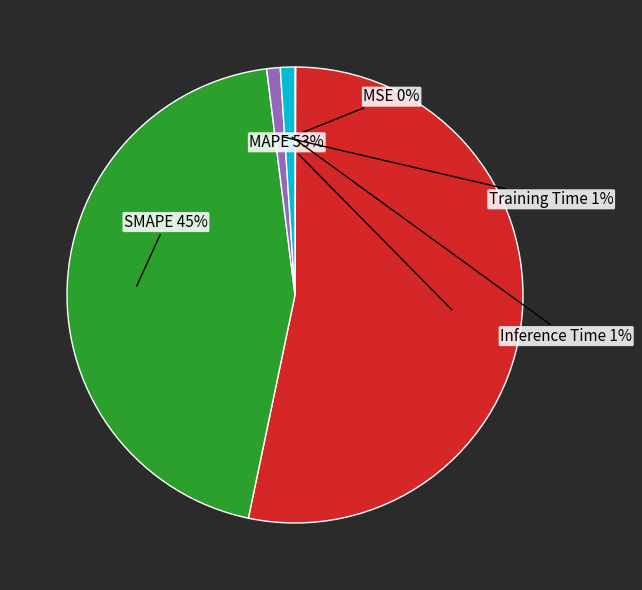

Which category accounts for the majority?

MAPE